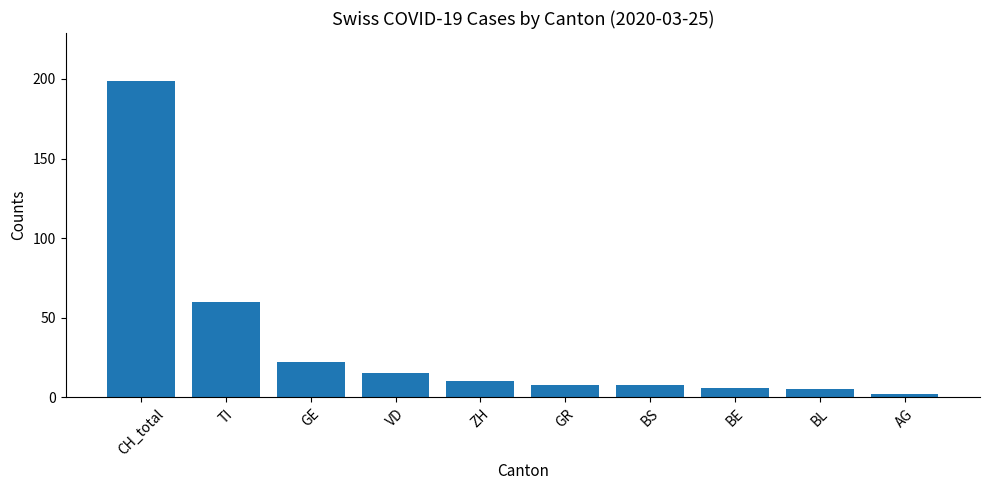

Which has a higher value, CH_total or BL?

CH_total